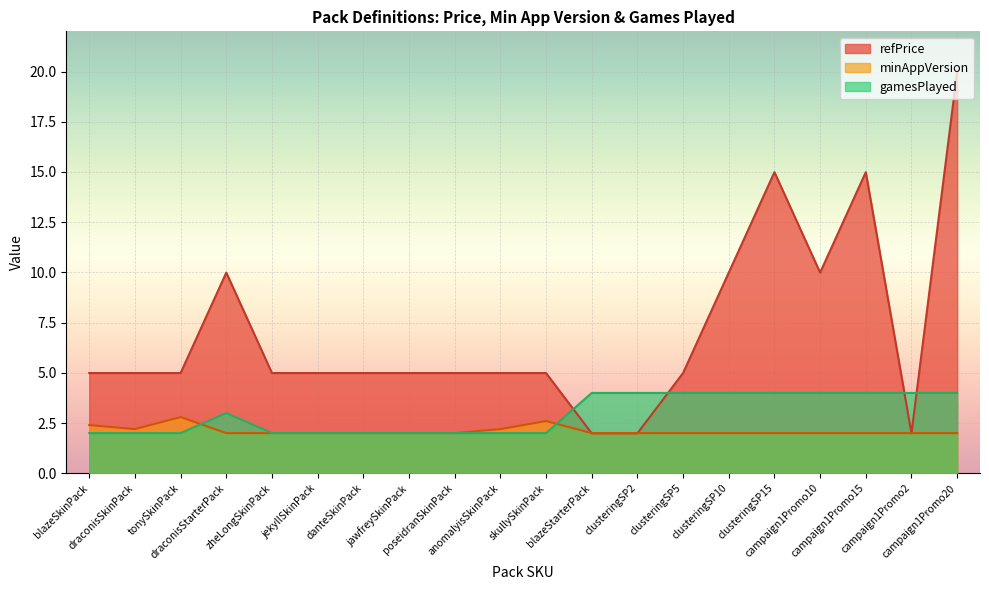

At which category is the sum across all series the highest?

campaign1Promo20